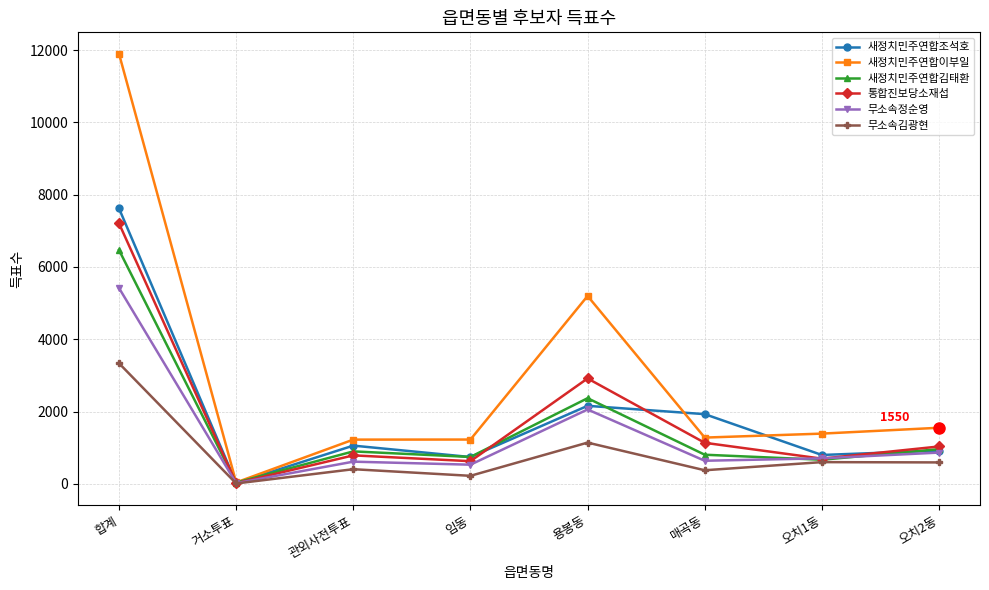

At which category does 통합진보당소재섭 reach its first local valley?

거소투표